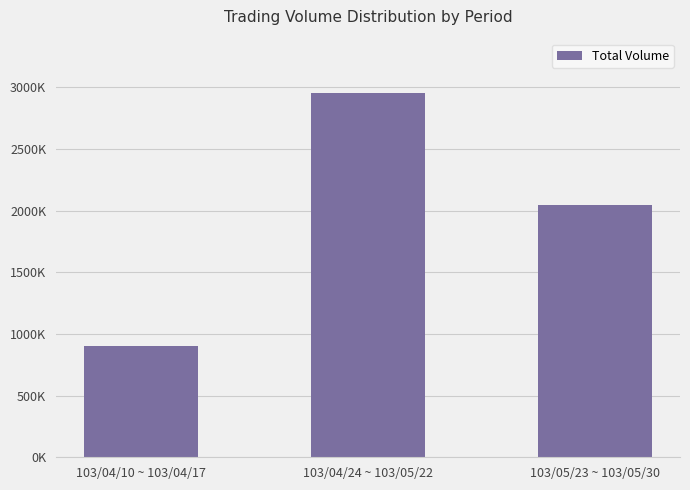

Where is the data nearest to the value 1927500?

103/05/23 ~ 103/05/30